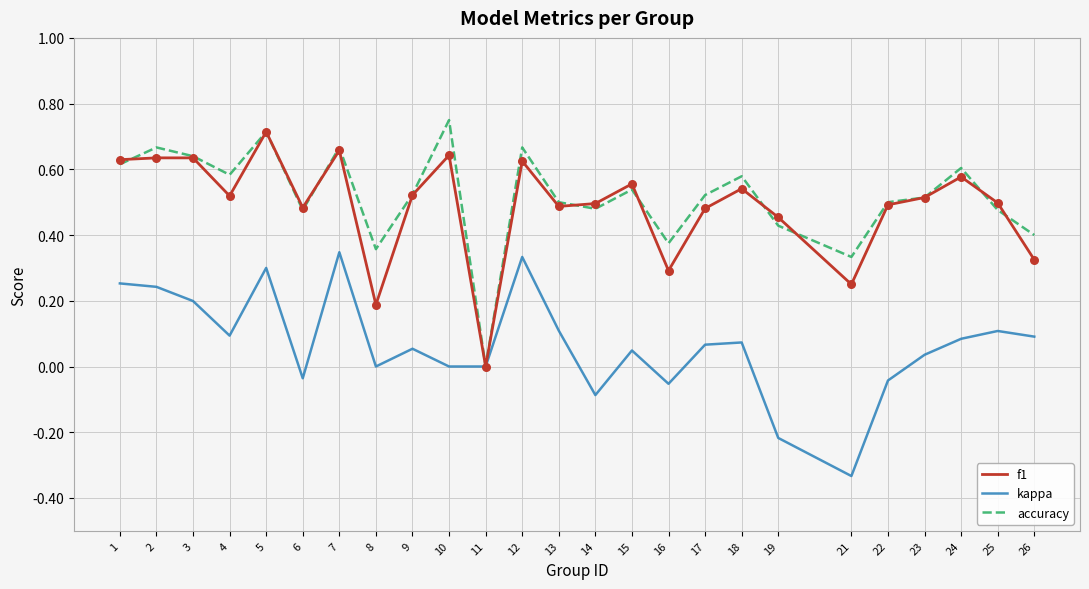

Is the value of kappa at 26 greater than the value of accuracy at 18?

No